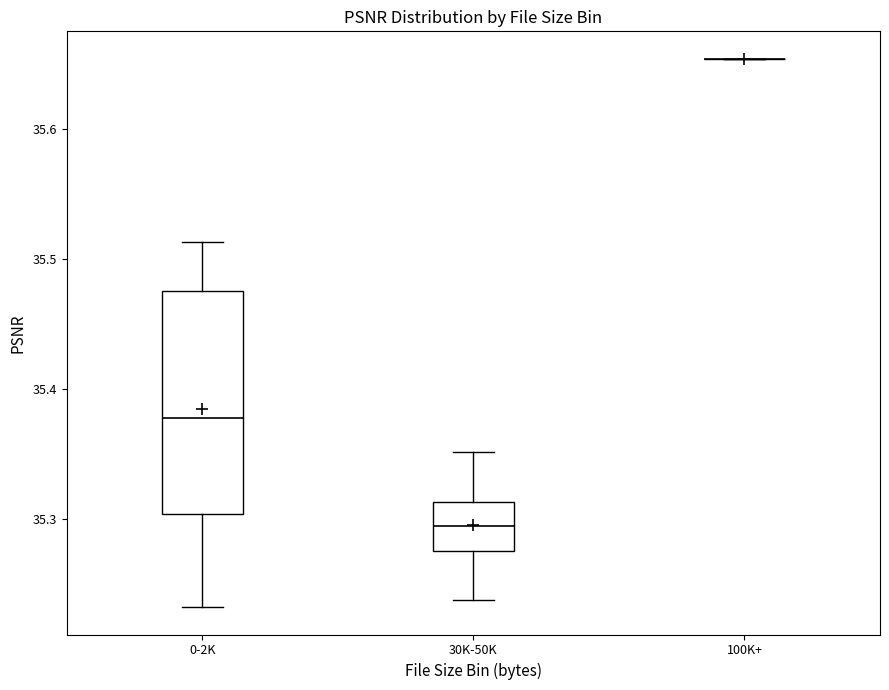

Where does the lower whisker of the box for 30K-50K end on the y-axis? The values are not printed on the chart, so give them approximately, as read against the axis.

35.24